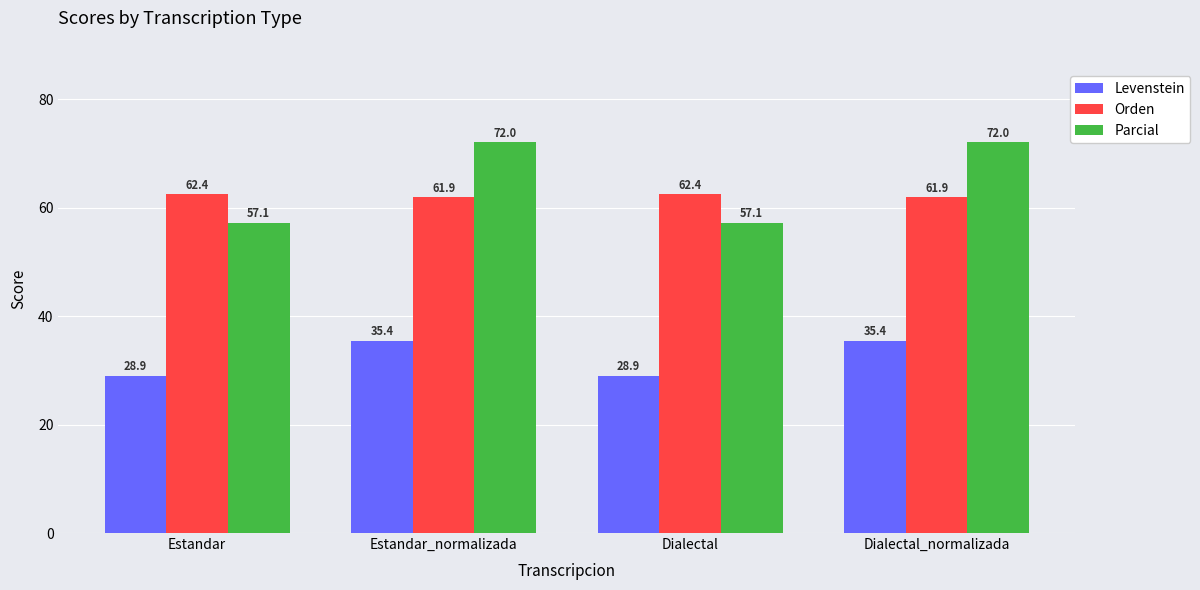

What is the total value across all series at Dialectal?

148.5